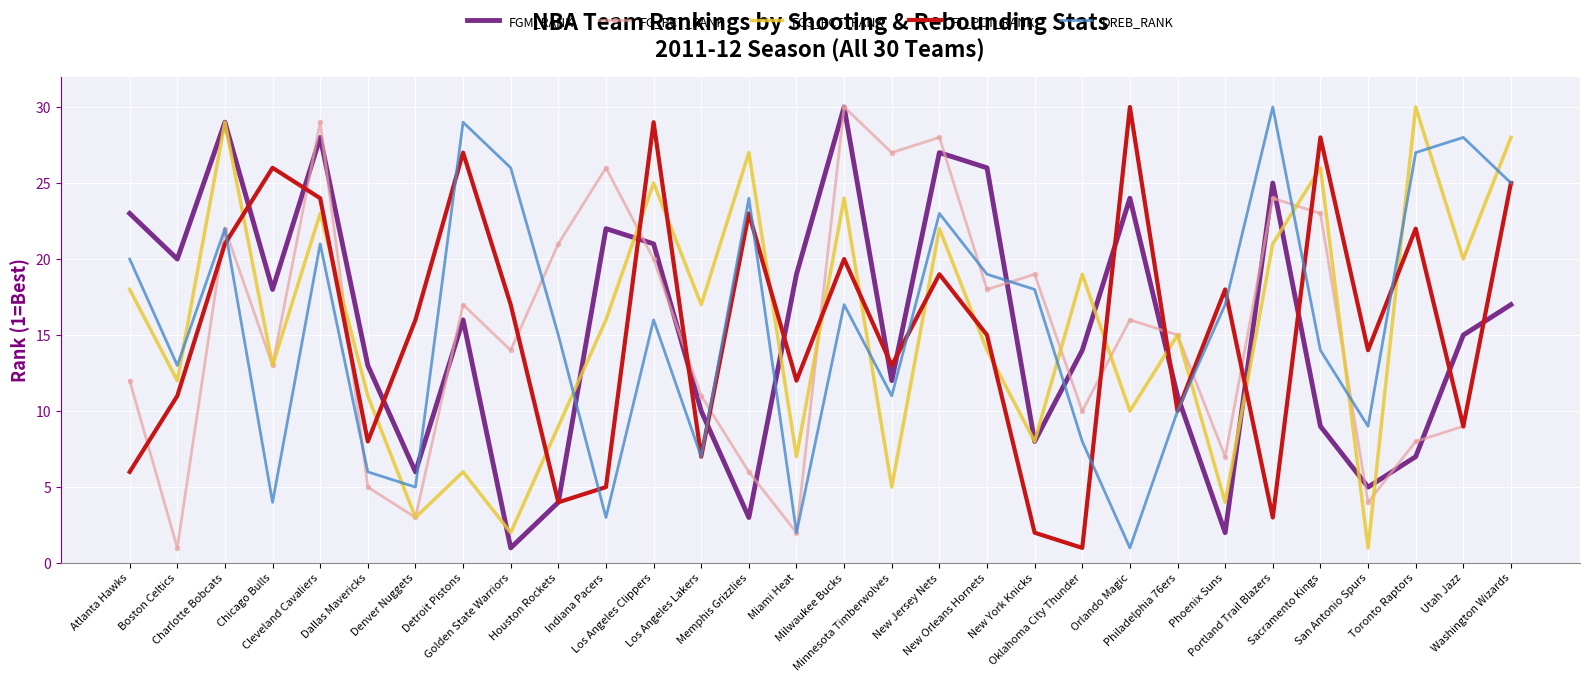

Reading left to right, list all the values displayed in this chart.

FGM_RANK: 23	20	29	18	28	13	6	16	1	4	22	21	10	3	19	30	12	27	26	8	14	24	11	2	25	9	5	7	15	17
FG_PCT_RANK: 12	1	22	13	29	5	3	17	14	21	26	20	11	6	2	30	27	28	18	19	10	16	15	7	24	23	4	8	9	25
FG3_PCT_RANK: 18	12	29	13	23	11	3	6	2	9	16	25	17	27	7	24	5	22	14	8	19	10	15	4	21	26	1	30	20	28
FT_PCT_RANK: 6	11	21	26	24	8	16	27	17	4	5	29	7	23	12	20	13	19	15	2	1	30	10	18	3	28	14	22	9	25
DREB_RANK: 20	13	22	4	21	6	5	29	26	15	3	16	7	24	2	17	11	23	19	18	8	1	10	17	30	14	9	27	28	25